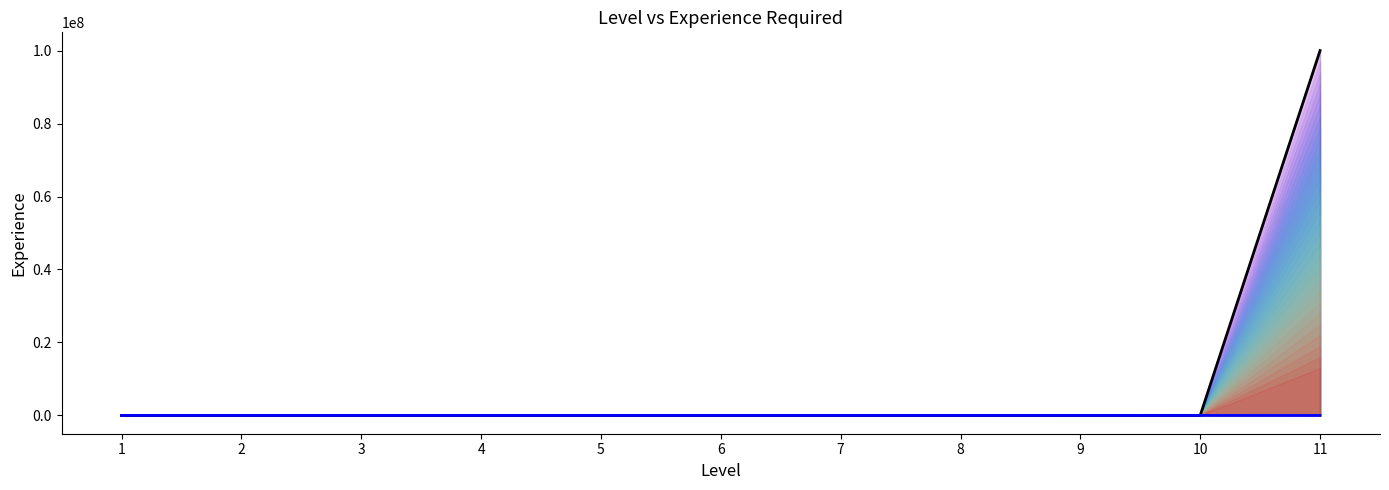

How many data points are less than 4000?

5